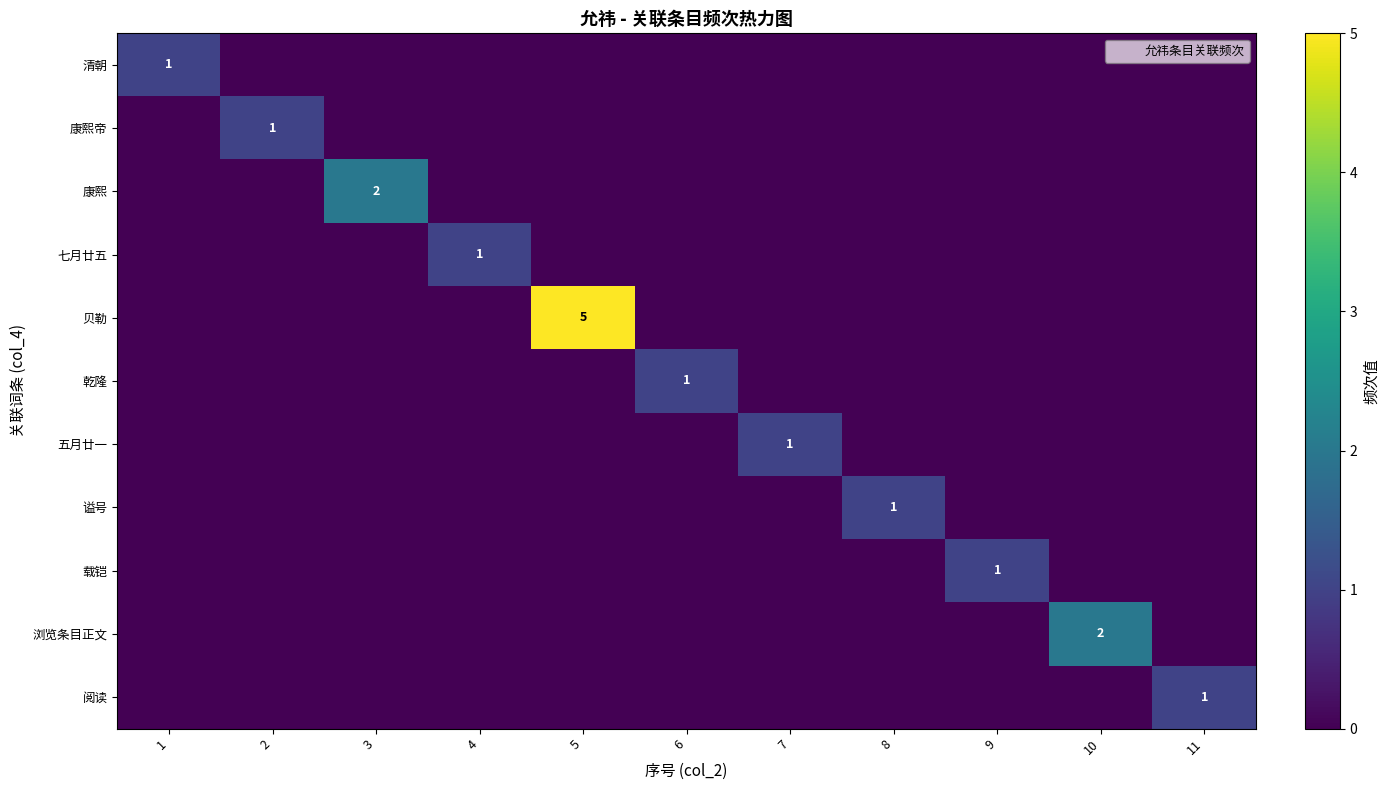

The value of 浏览条目正文 at 6 is 1. True or false?

False